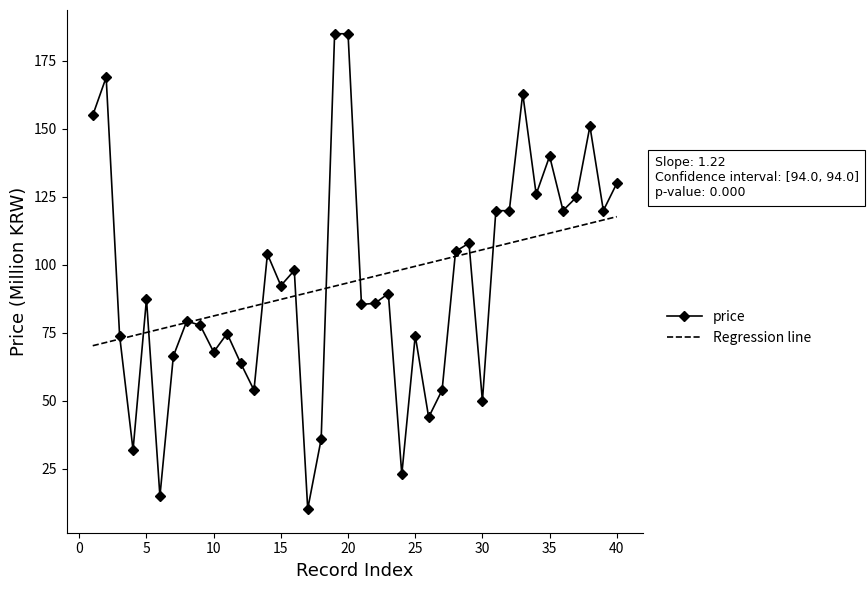

List the series in order of their peak value, highest first.

price, Regression line